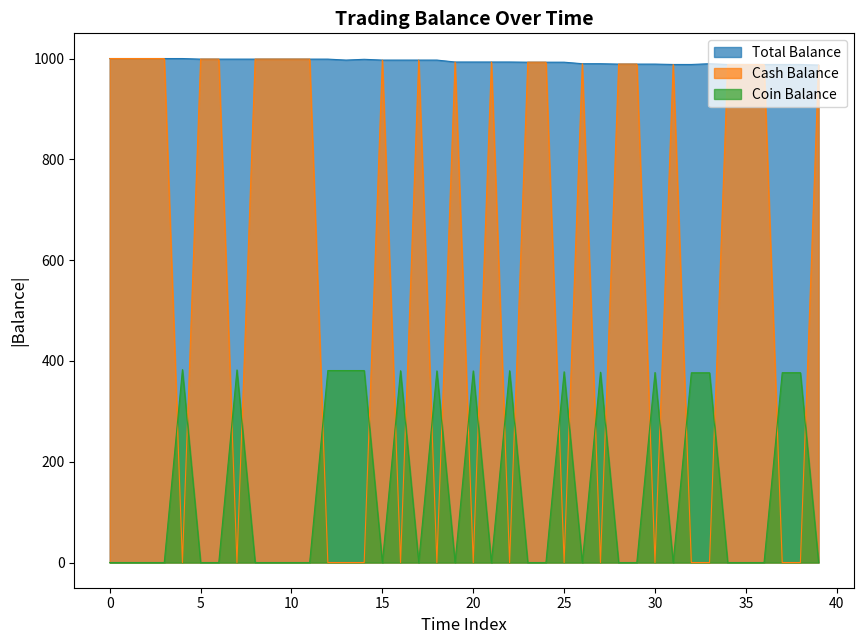

What is the spread (max minus min) of values at 10?

998.9